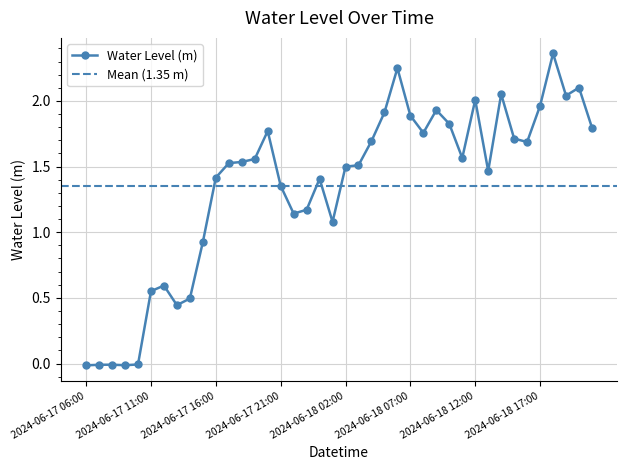

At which category does the data reach its first local peak?

2024-06-17 08:00